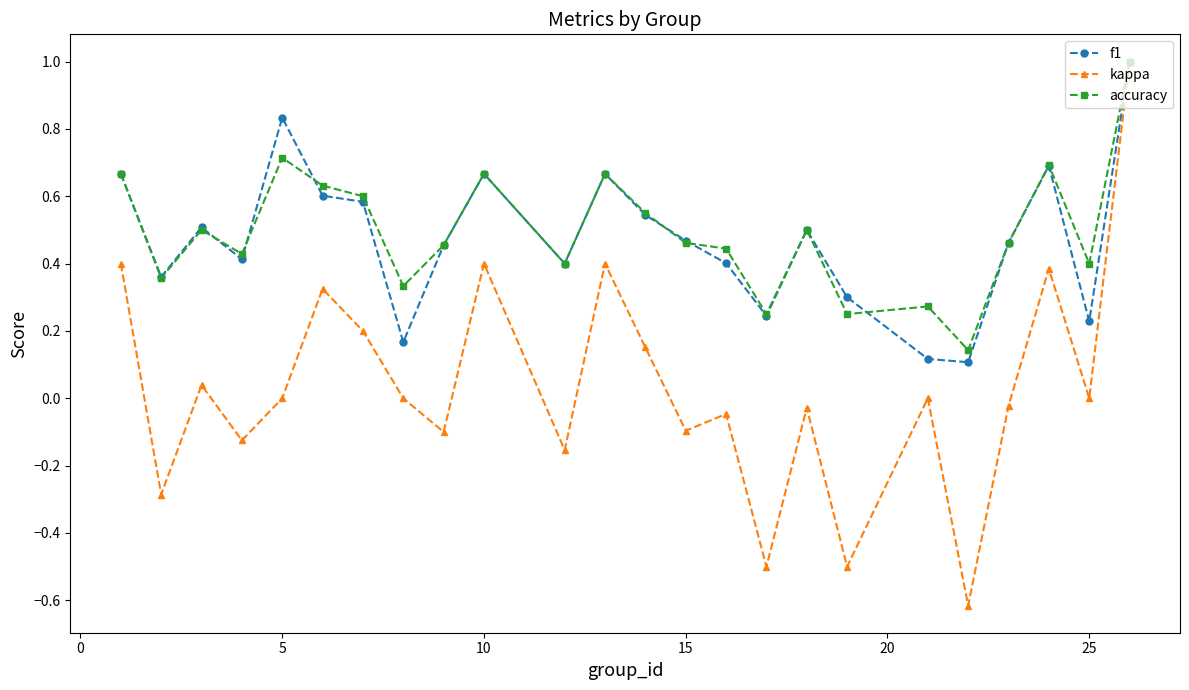

In f1, how many points are higher than both neighbors (excluding endpoints)?

6